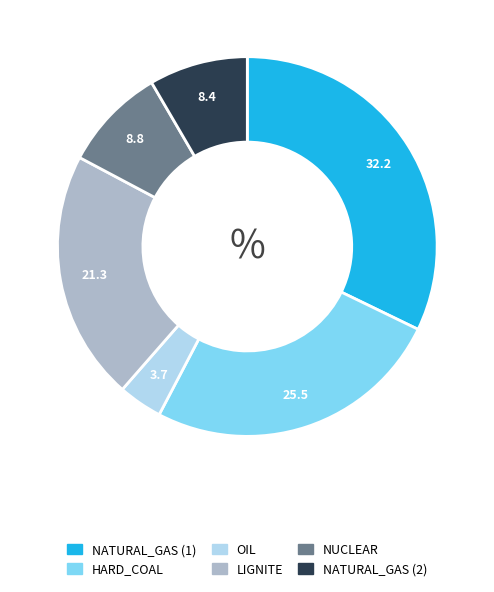

Does LIGNITE account for over 50% of the chart?

No